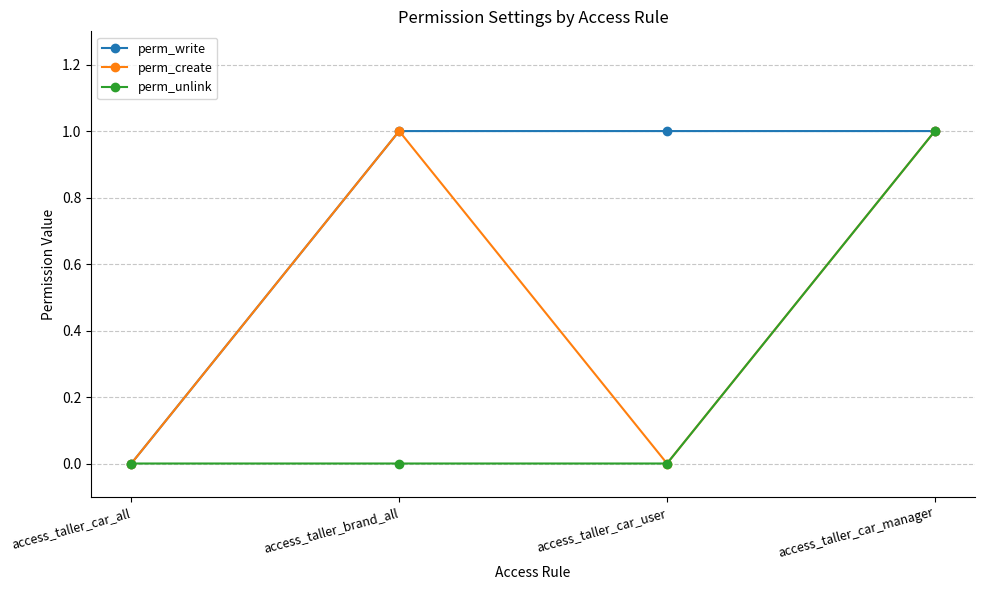

List the series in order of their overall mean, lowest first.

perm_unlink, perm_create, perm_write